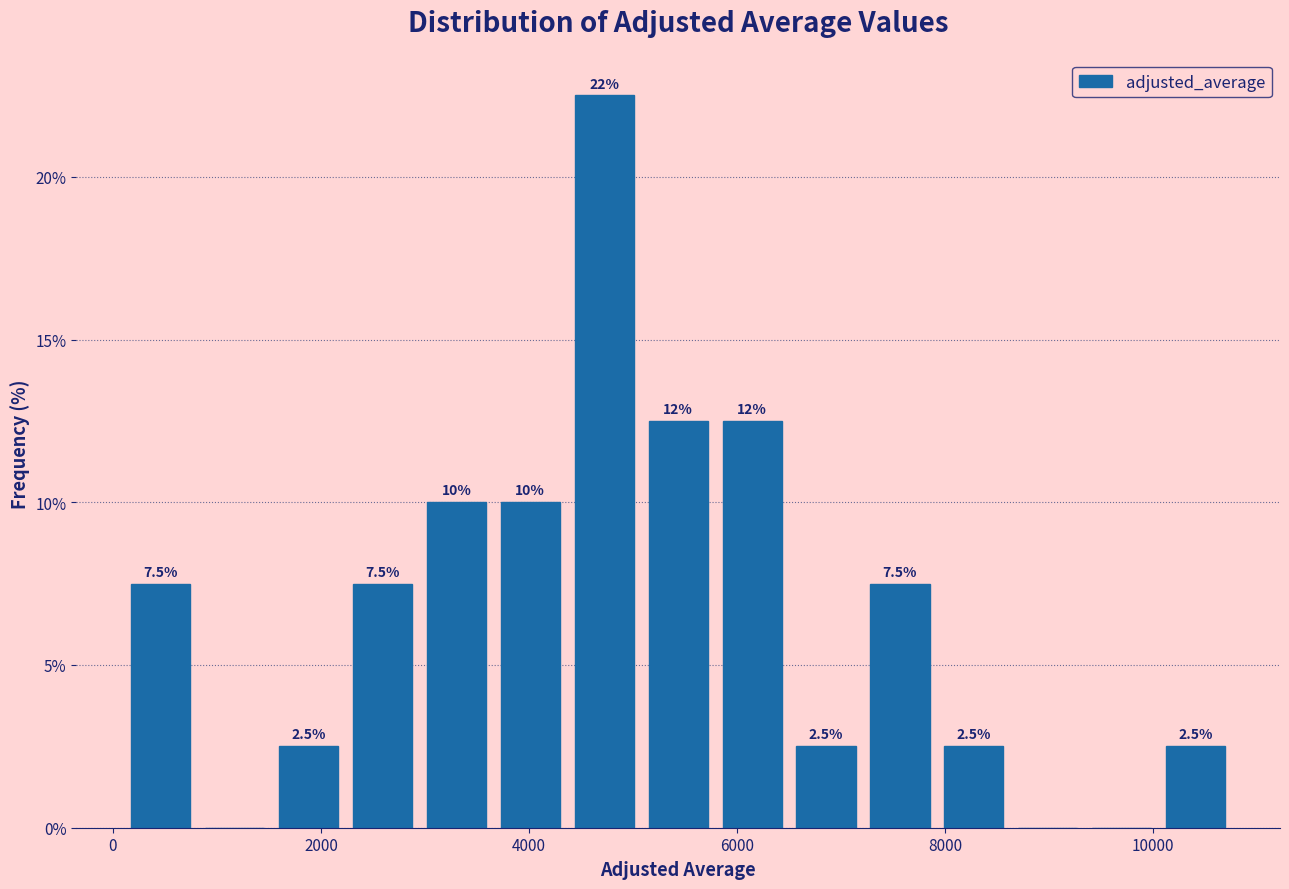

Read against the x-axis, roughly where is the centre of the tallest bar?

4800